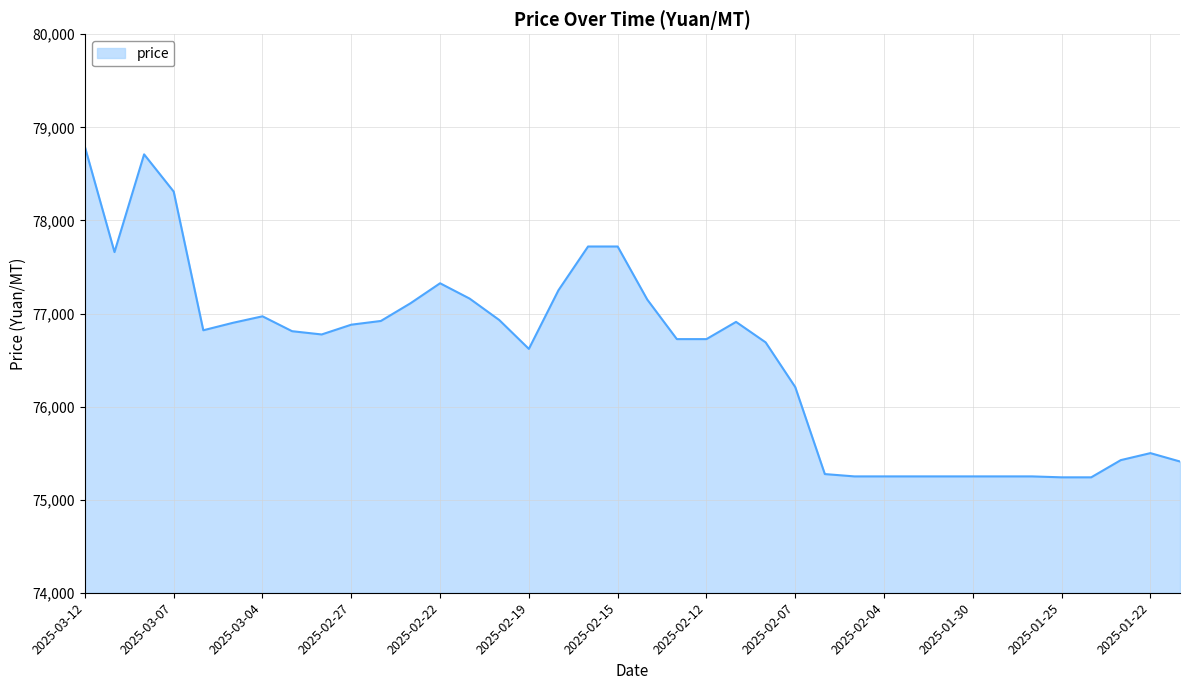

What is the greatest value displayed?

78790